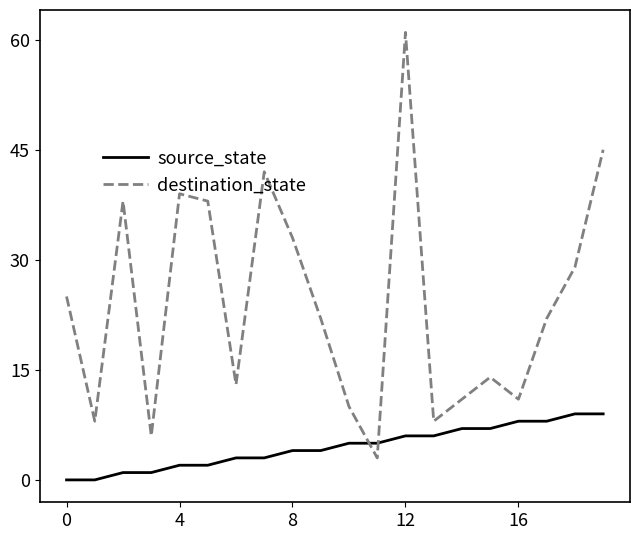

What is the difference between the maximum and minimum values in the source_state series?

9